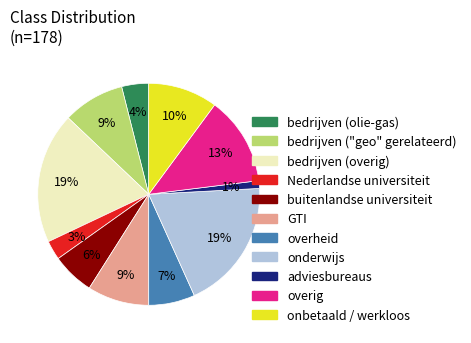

To the nearest percent, what is the average slice percentage?

9%